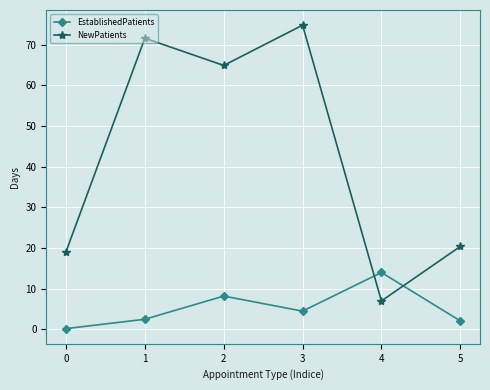

What is the value of the NewPatients point at the 6th from the left?

20.4